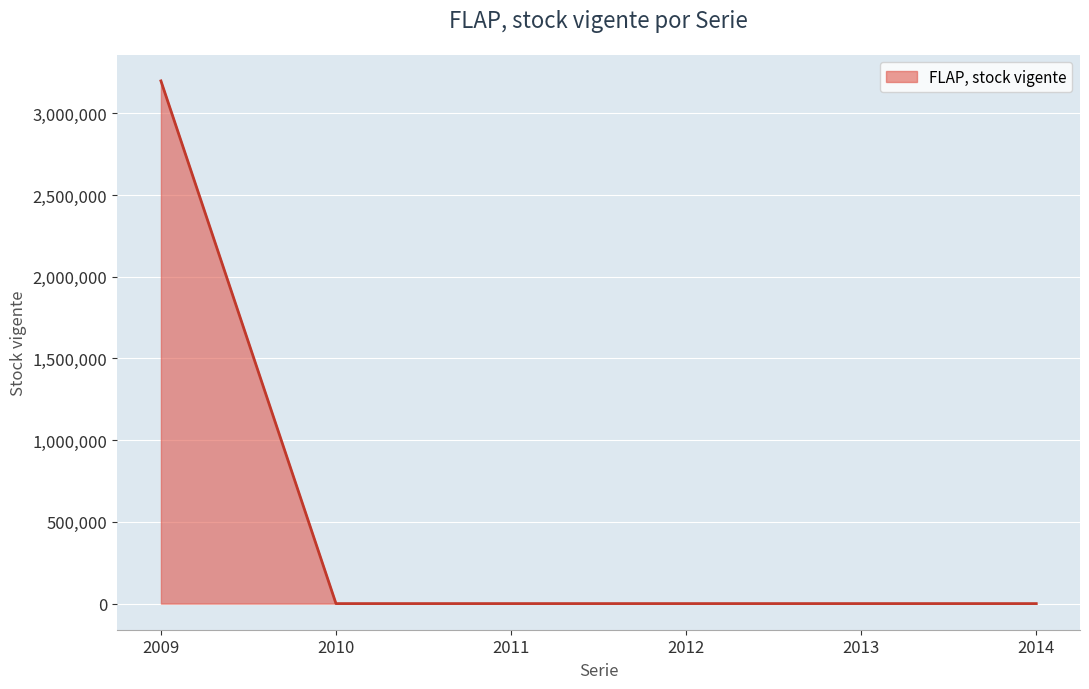

True or false: the data has more than 2 interior local peaks.

False